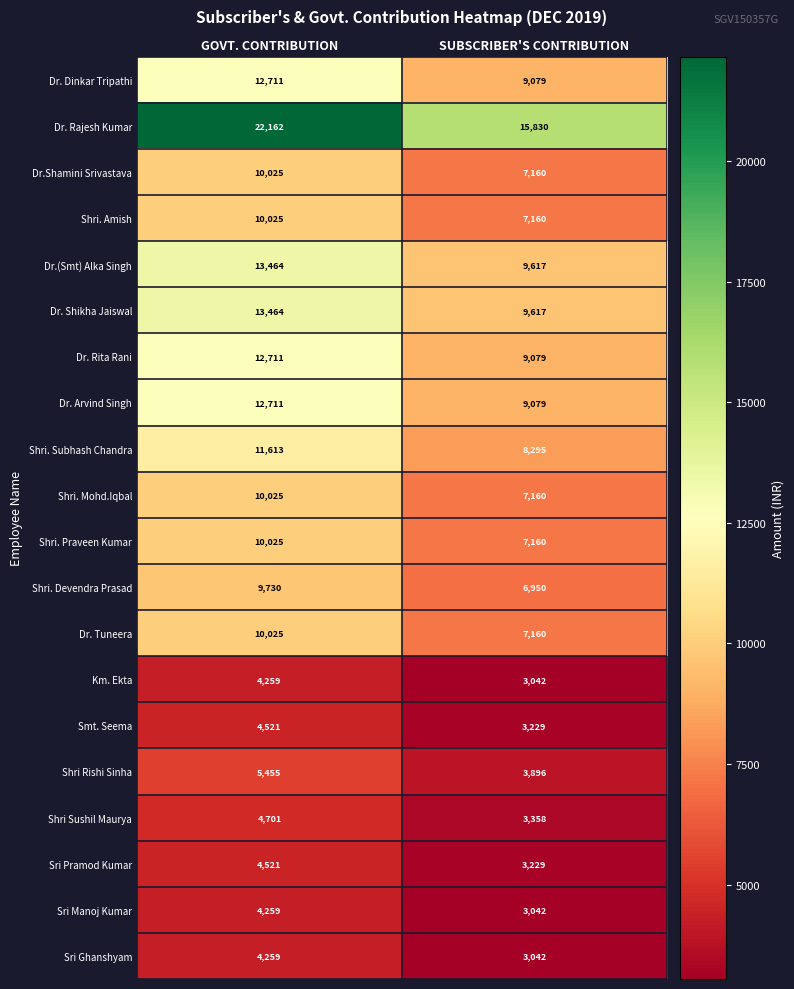

Rank the categories by Dr. Rajesh Kumar value from lowest to highest.

SUBSCRIBER'S CONTRIBUTION, GOVT. CONTRIBUTION